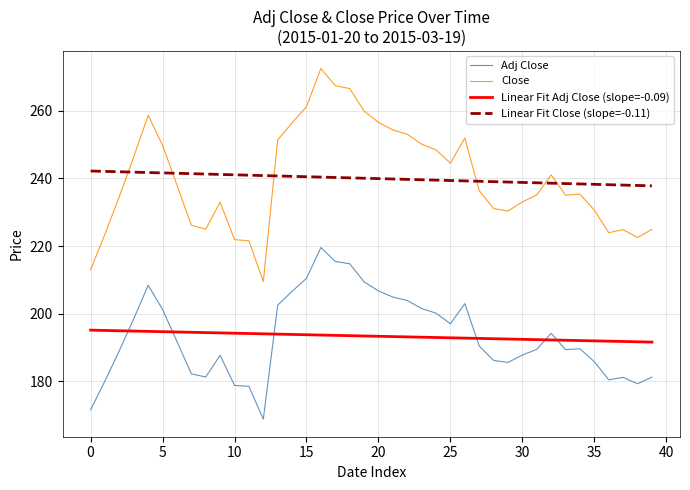

Which series has the widest spread of values?

Close